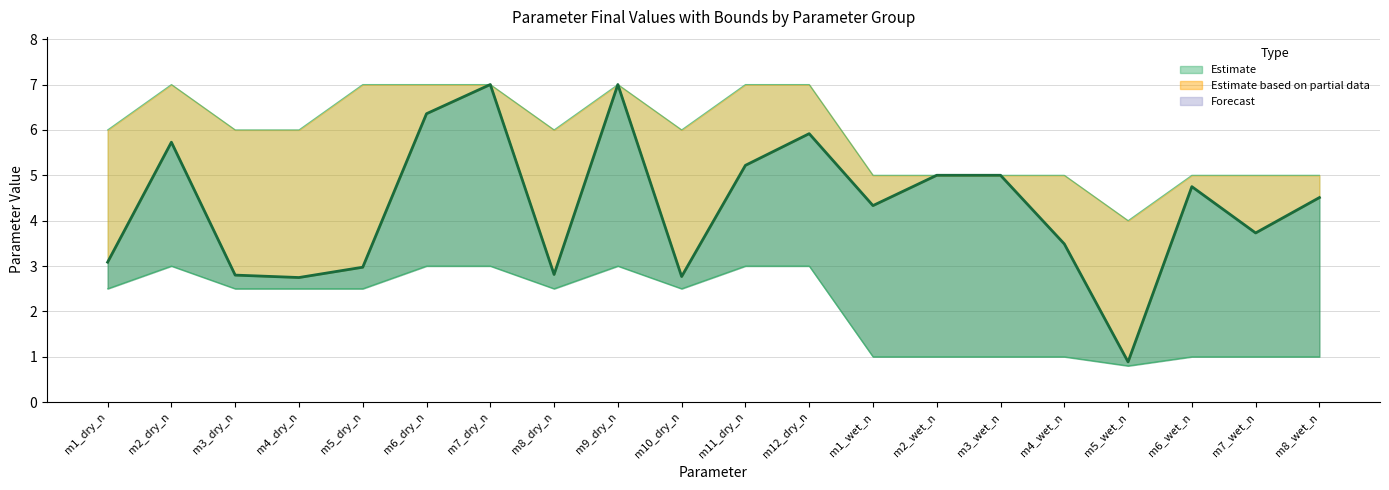

Which series has the widest spread of values?

final_val